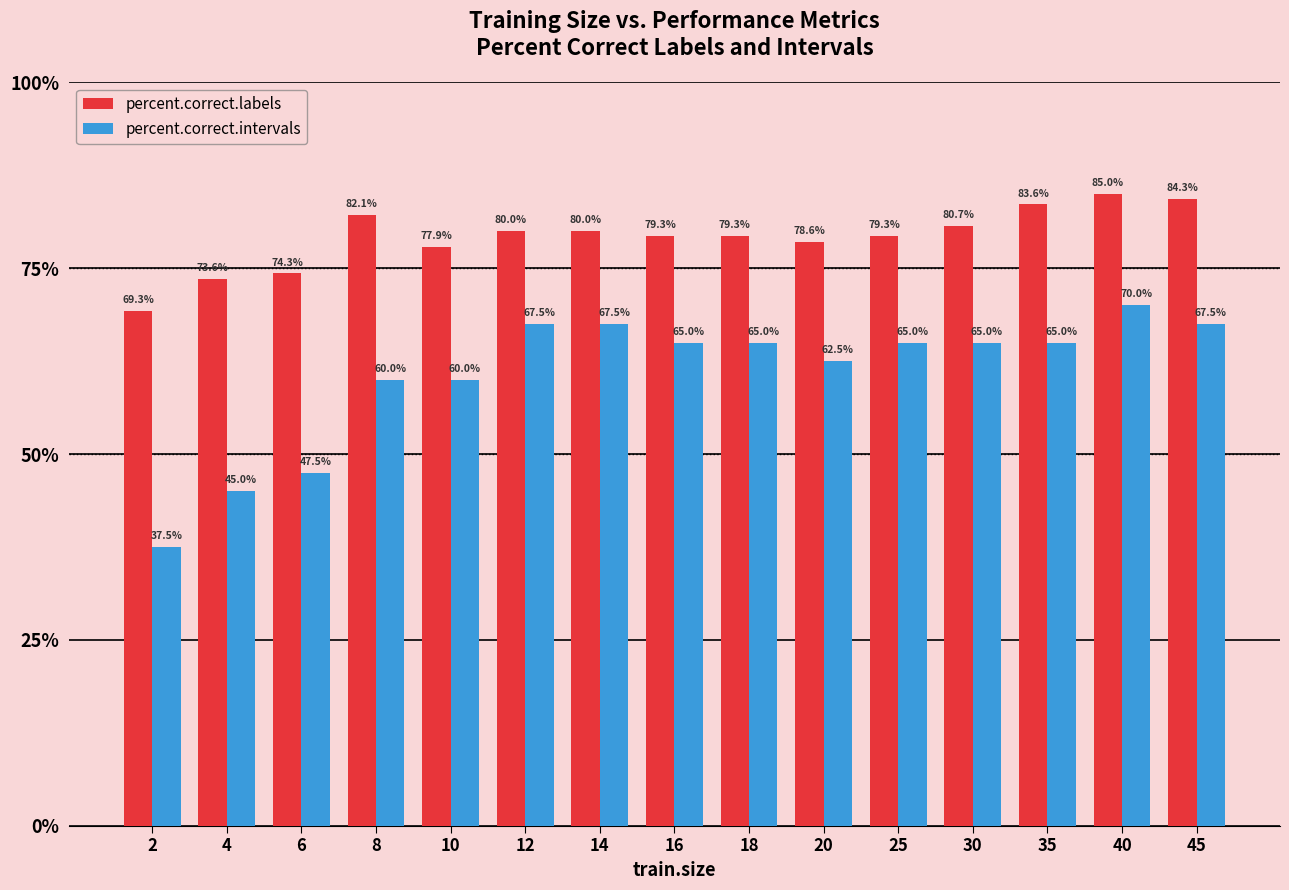

List the series in order of their overall mean, lowest first.

percent.correct.intervals, percent.correct.labels